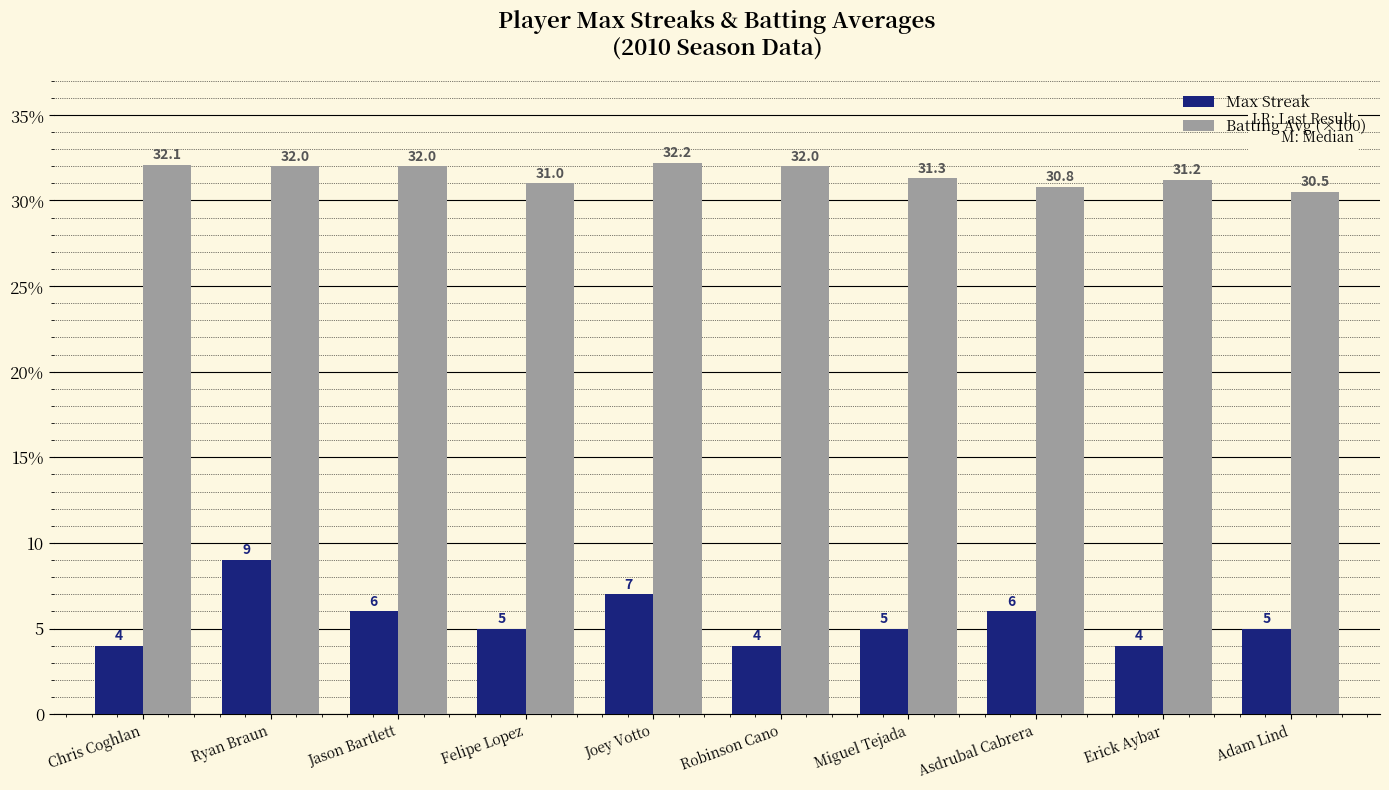

What are all the series names shown in the legend?

Max Streak, Batting Avg (×100)